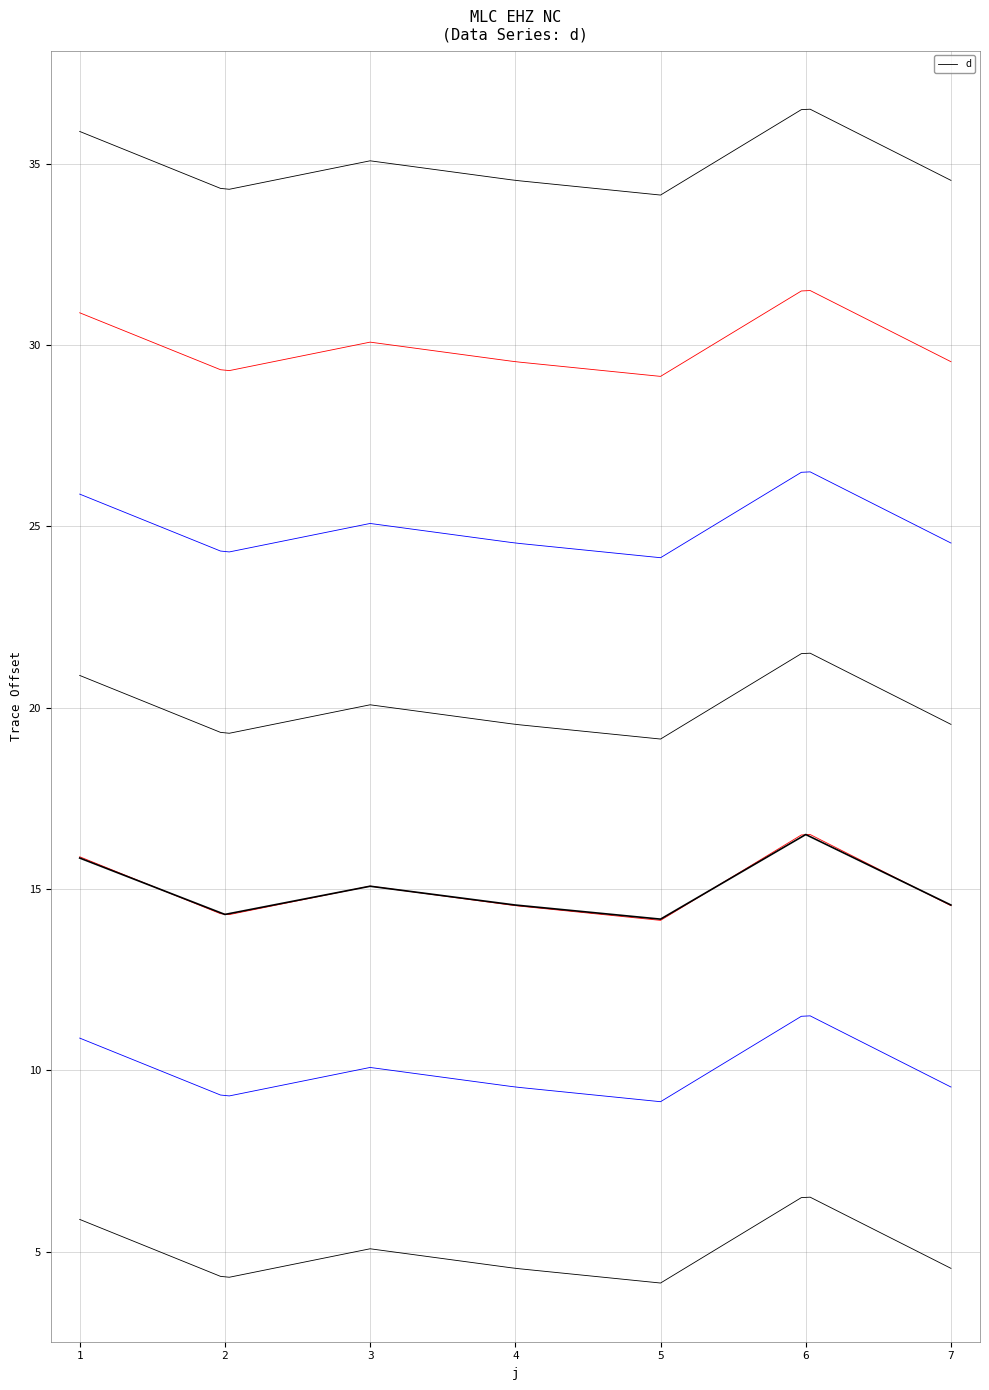

Which has a higher value, 3 or 6?

6